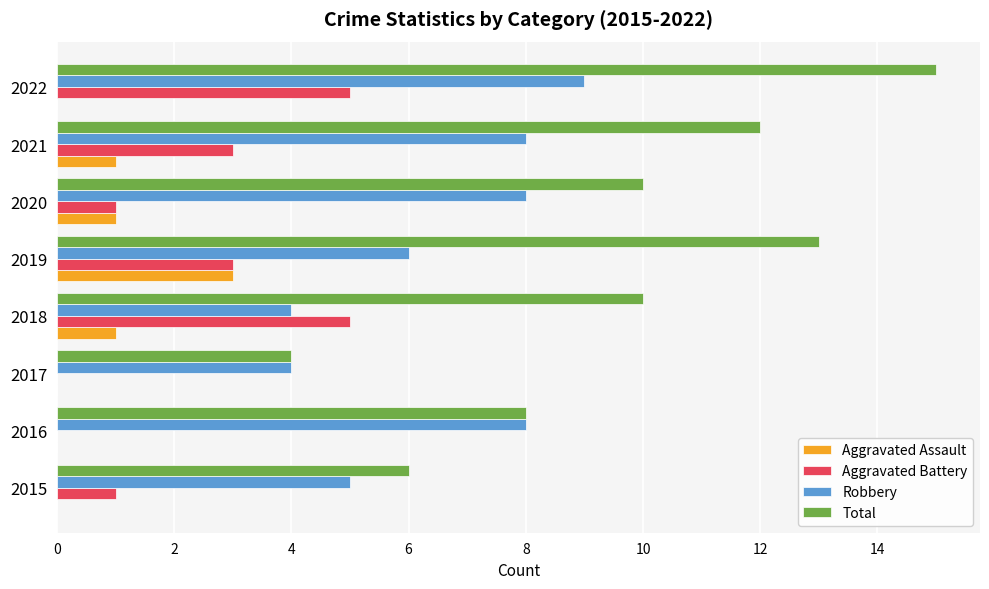

What is the sum of all Total values?

78